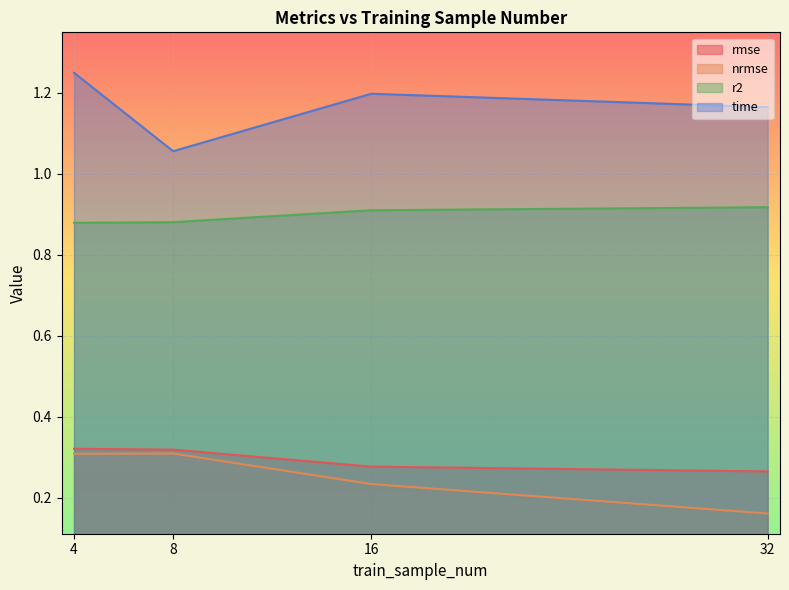

How many lines are shown in the chart?

4